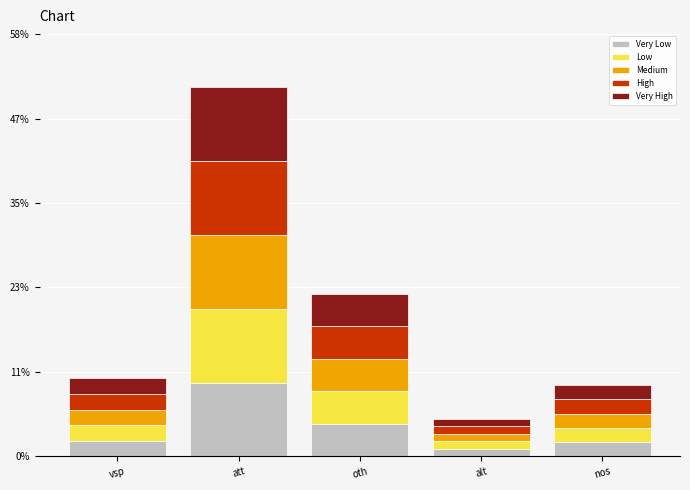

What position from the right is nos?

1